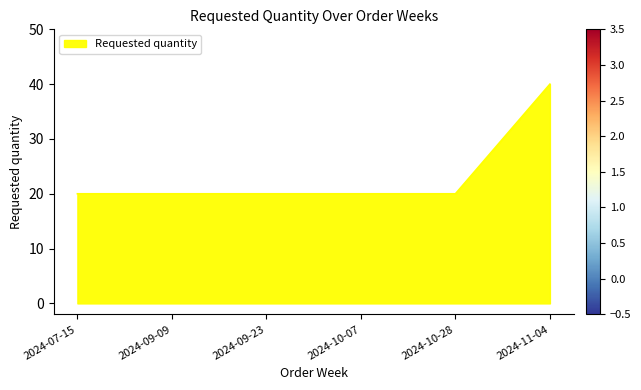

True or false: the data has more than 2 interior local peaks.

False